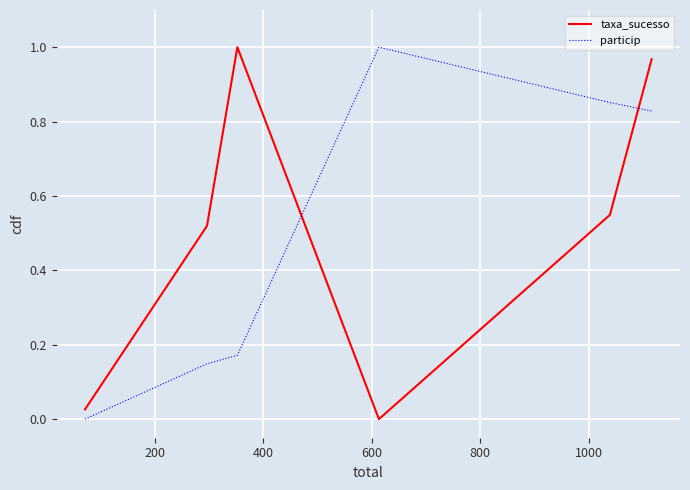

How many times do taxa_sucesso and particip cross each other?

2